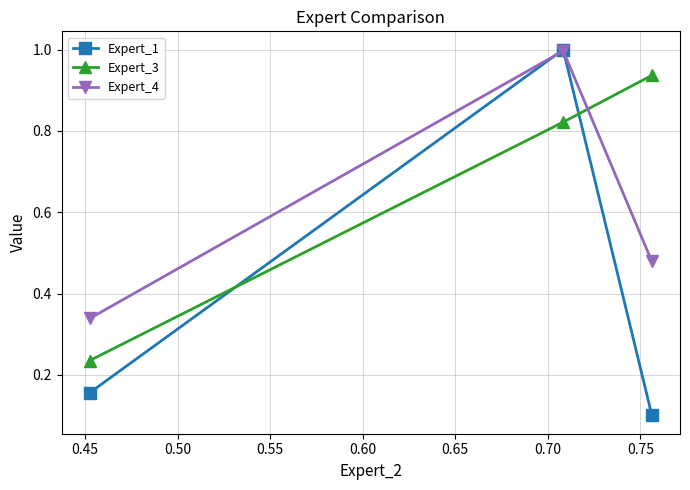

Rank the series by their average value, from highest to lowest.

Expert_3, Expert_4, Expert_1